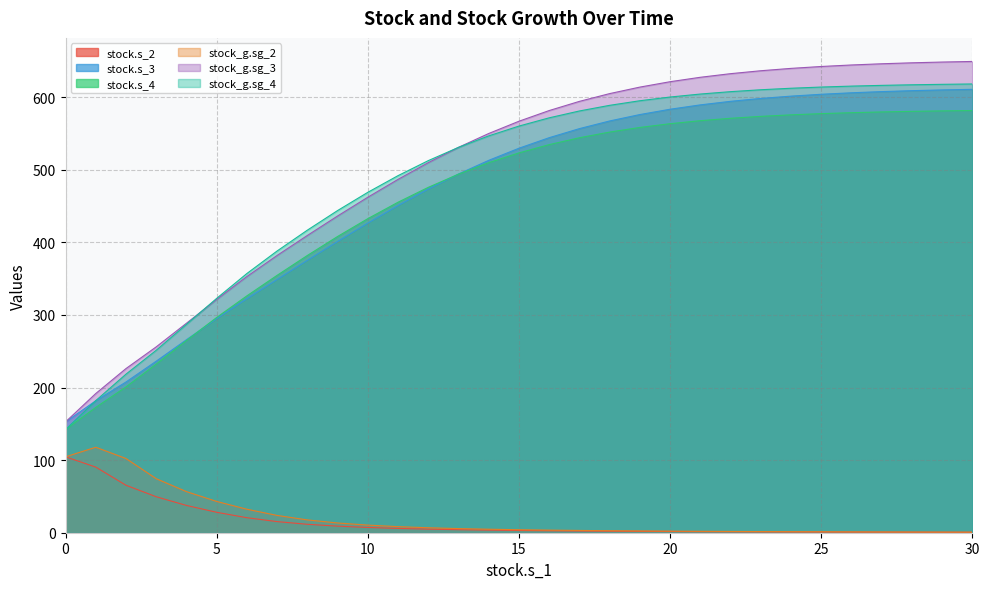

Which series has the widest spread of values?

stock_g.sg_3